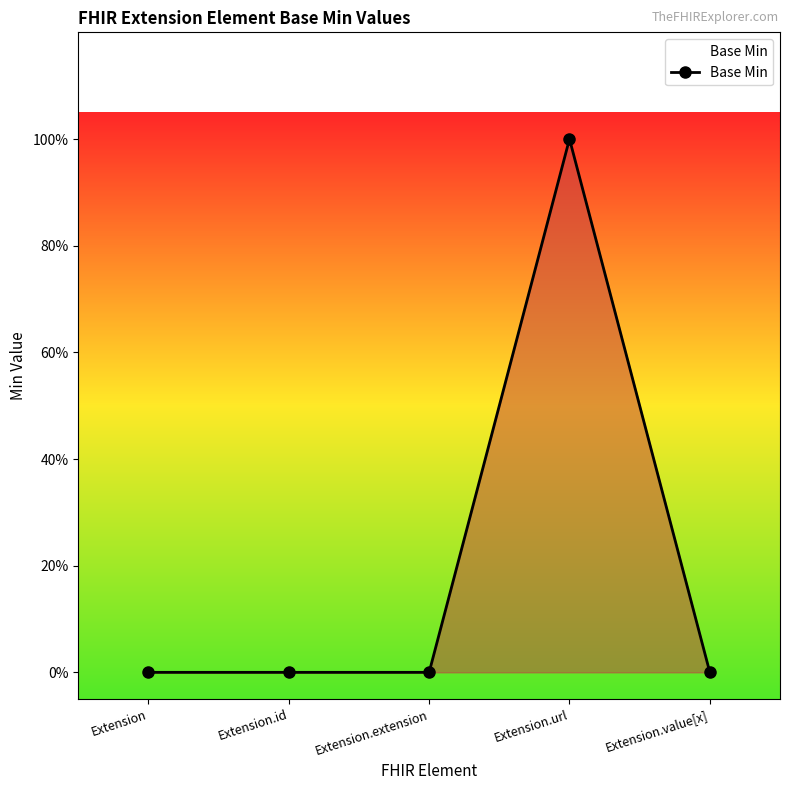

List the labels in order of value, largest first.

Extension.url, Extension, Extension.id, Extension.extension, Extension.value[x]